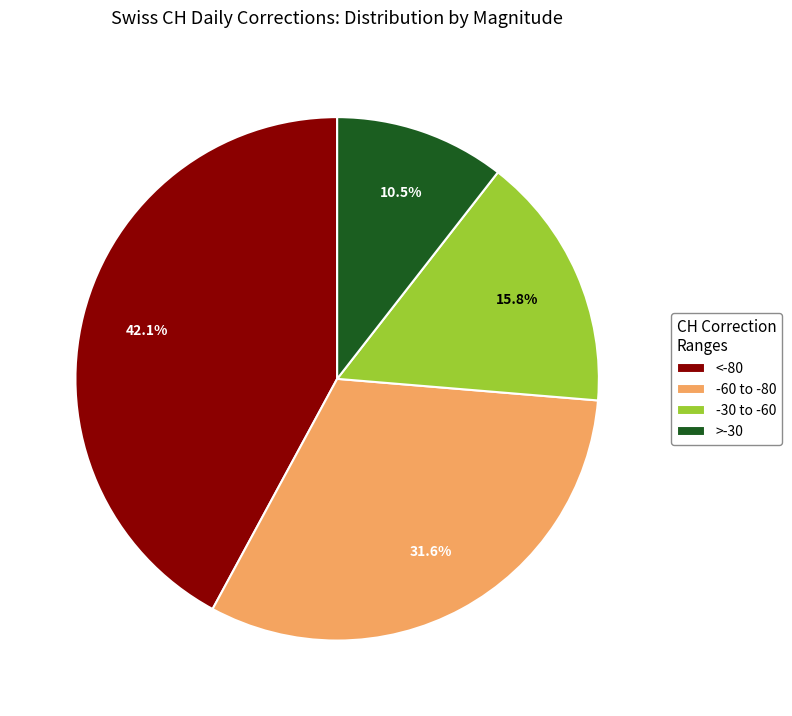

How many slices are in this pie chart?

4